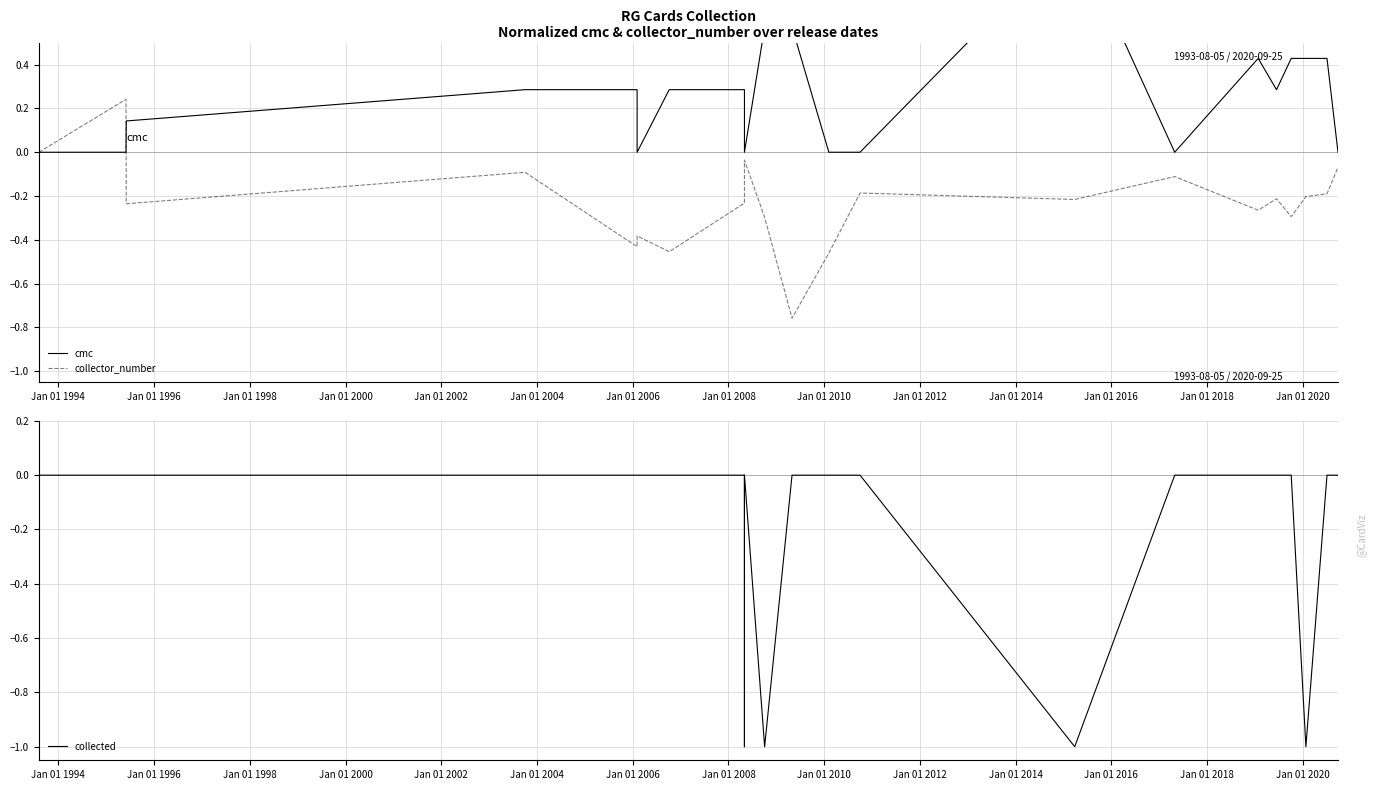

Which label corresponds to the smallest value in the chart?

Jan 01 2008